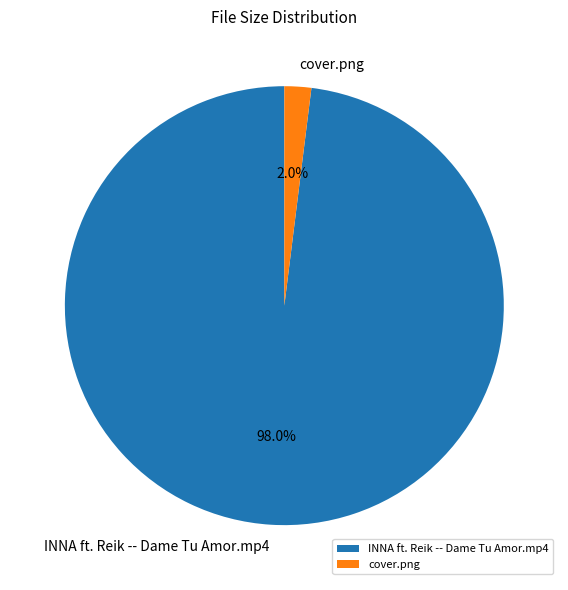

How many slices are in this pie chart?

2